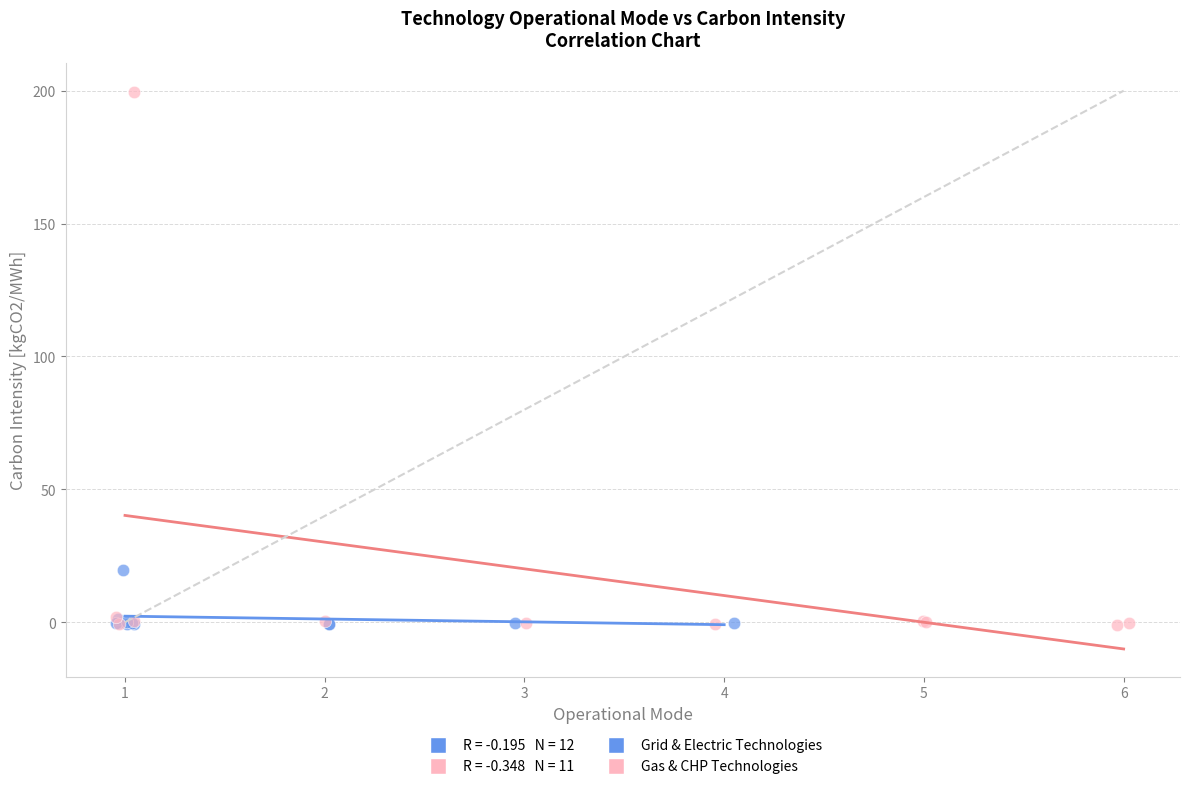

Which series has the widest spread of Y values?

Gas & CHP Technologies